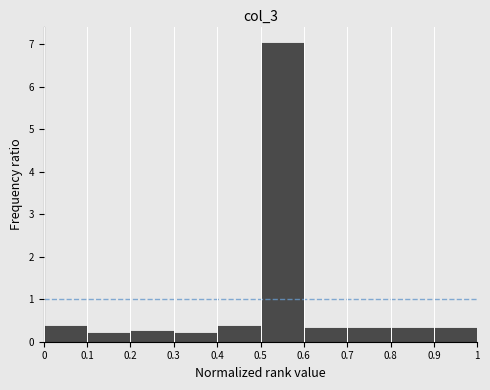

Reading left to right, list every bar in this chart as the range it spans on the x-axis followed by its height. The values are not printed on the chart, so give them approximately, as read against the axis.

0 to 0.1: 0.4
0.1 to 0.2: 0.2
0.2 to 0.3: 0.3
0.3 to 0.4: 0.2
0.4 to 0.5: 0.4
0.5 to 0.6: 7.1
0.6 to 0.7: 0.3
0.7 to 0.8: 0.3
0.8 to 0.9: 0.3
0.9 to 1: 0.3